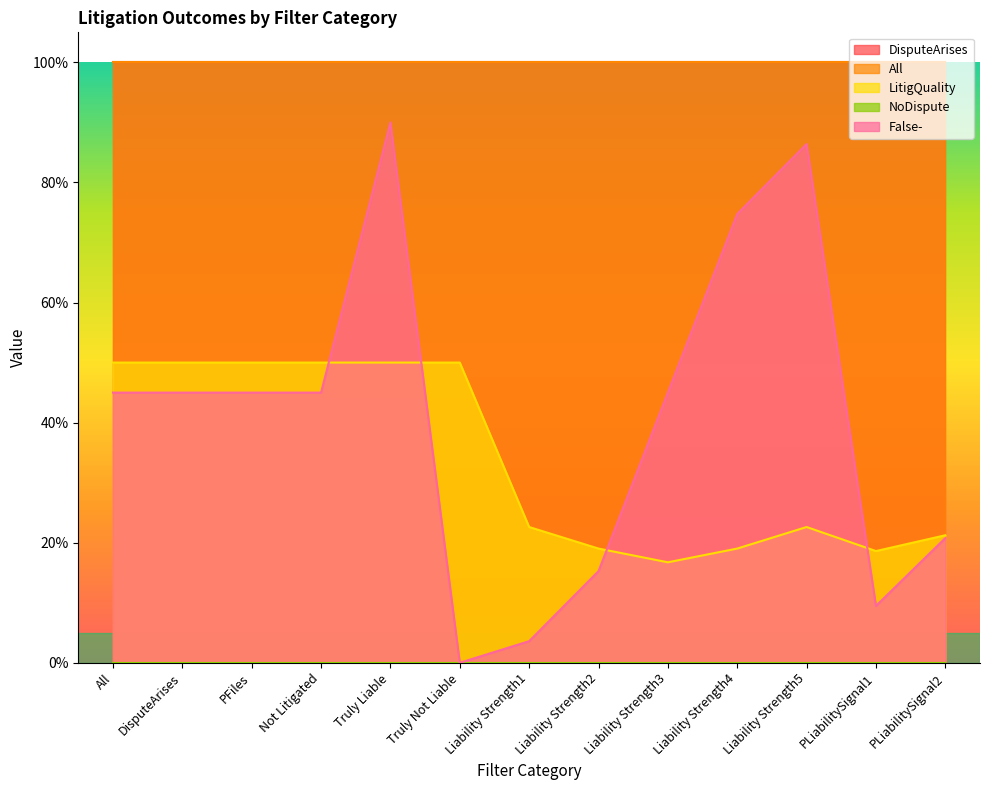

In LitigQuality, how many points are lower than both neighbors (excluding endpoints)?

3